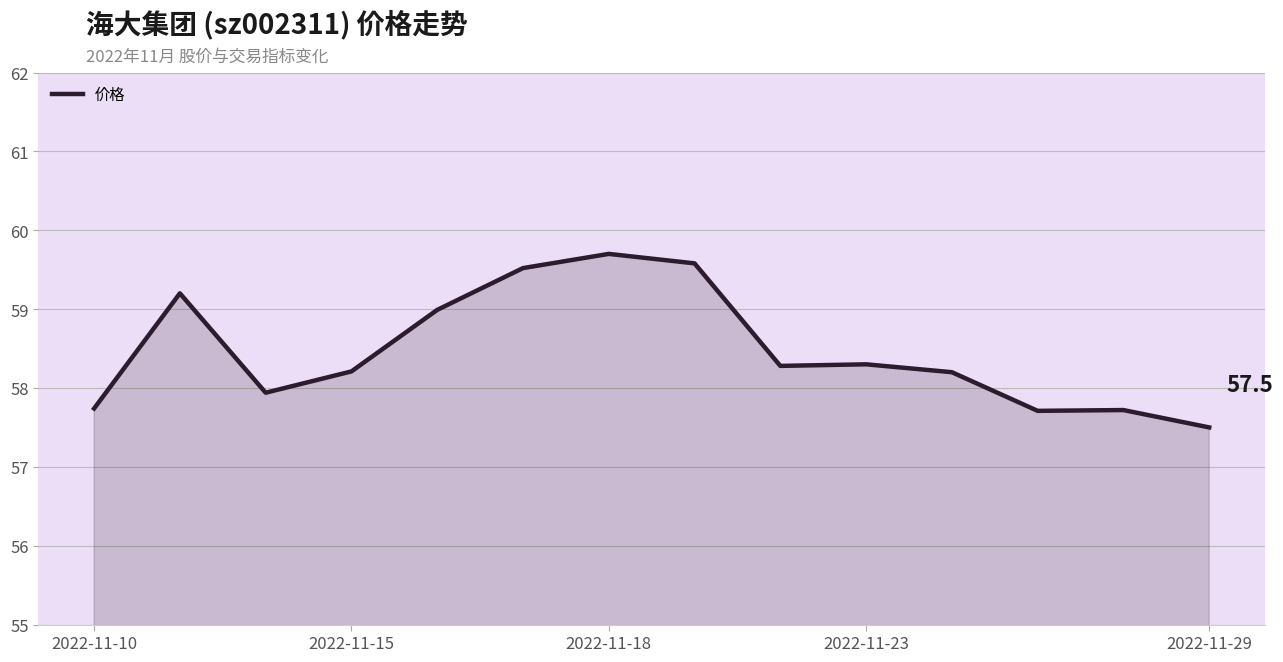

Does the chart display data point markers on the line(s)?

No